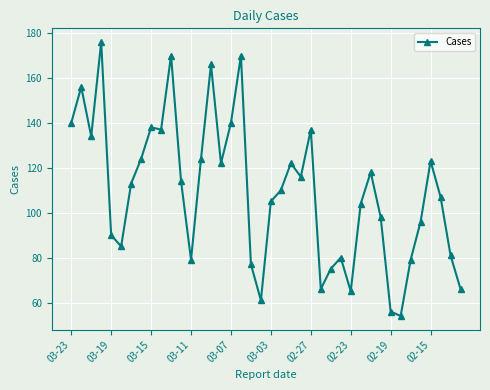

What is the value of the 8th point from the left?

124